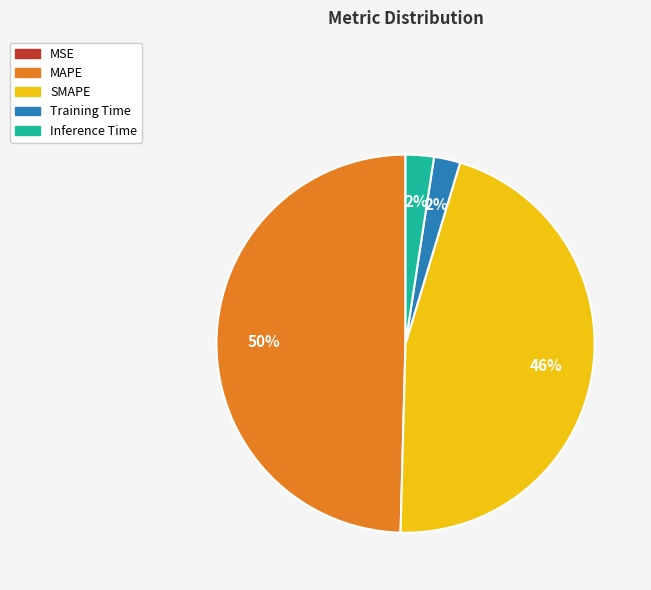

True or false: MAPE accounts for 50% of the total.

True